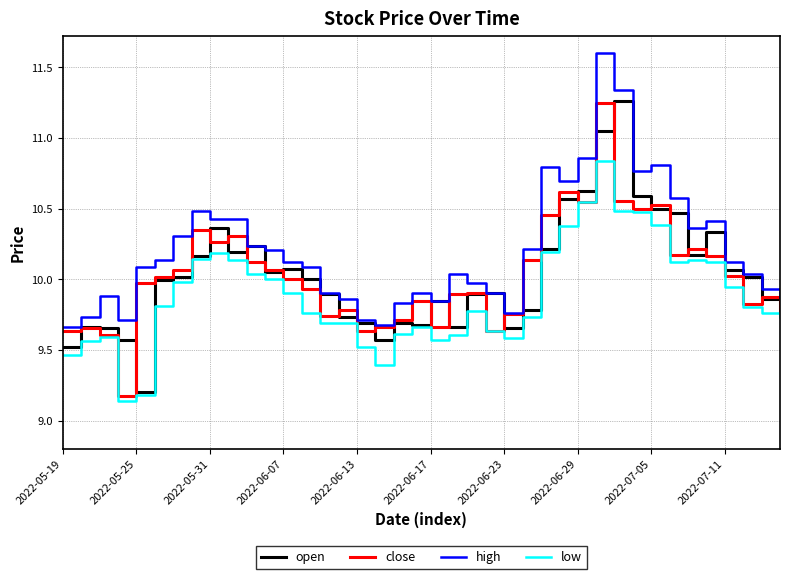

True or false: high and low cross at least once.

False